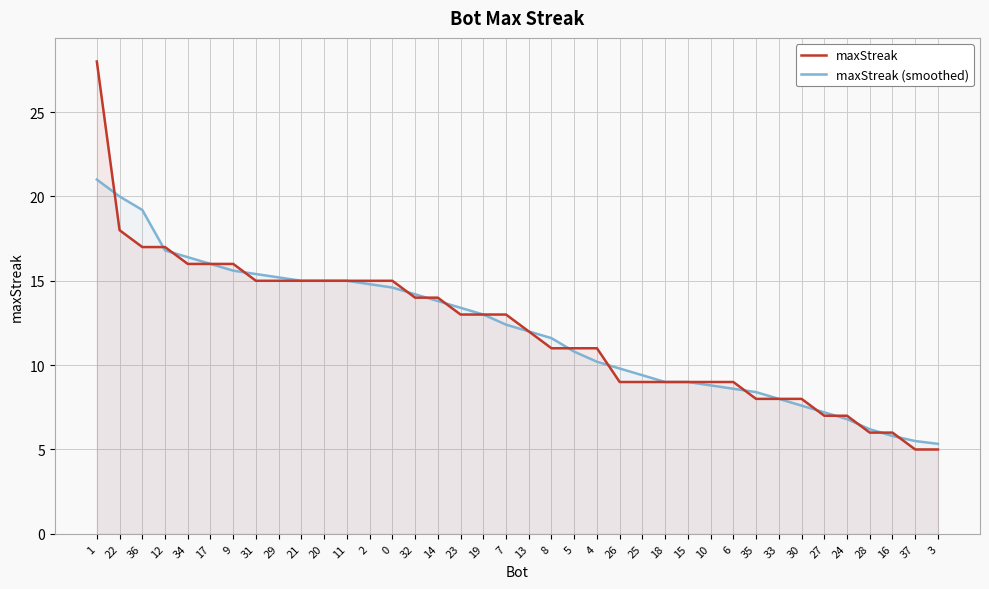

Between which two adjacent categories do maxStreak (smoothed) and maxStreak first intersect?

1 and 22